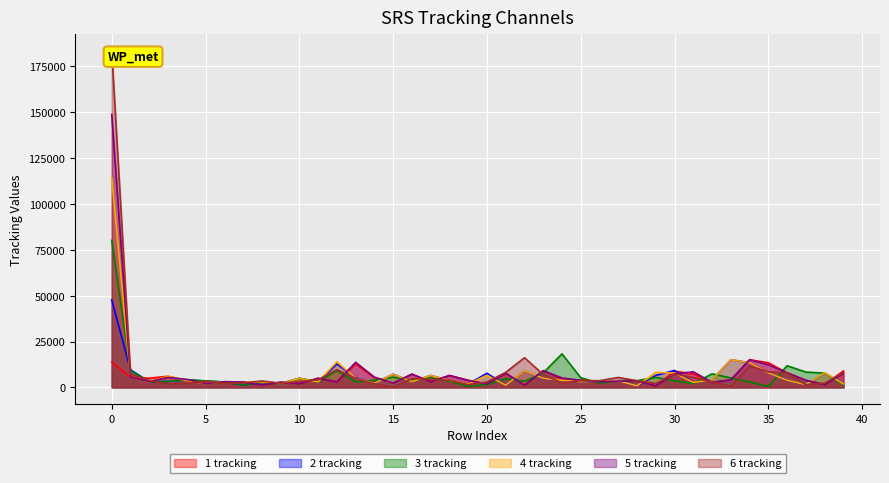

The value of 3 tracking at 8 is 2794. True or false?

True